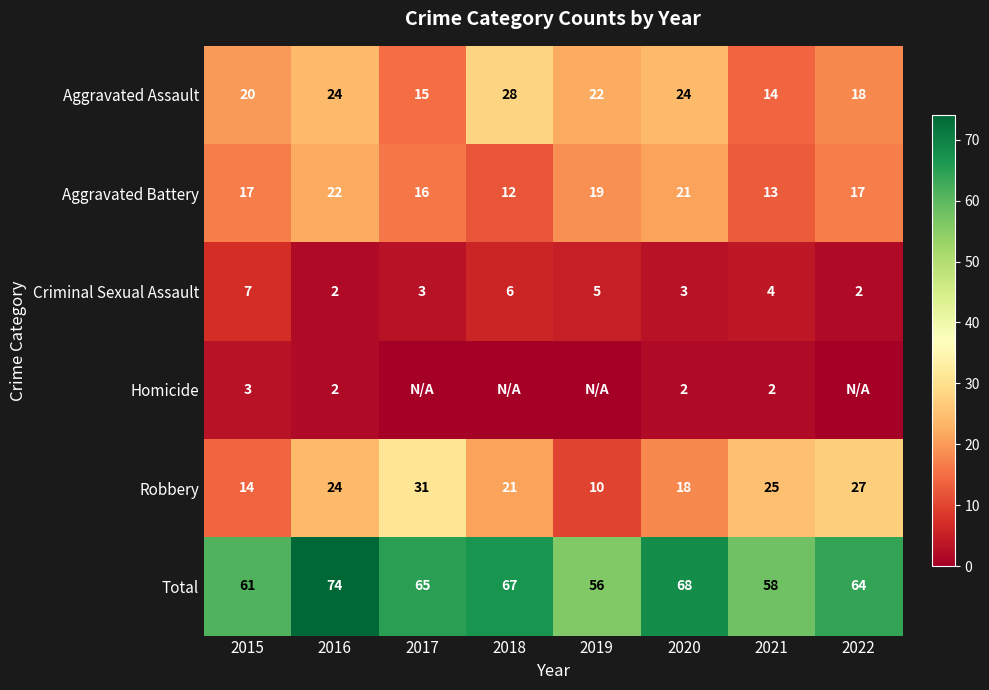

What is the sum of all Robbery values?

170